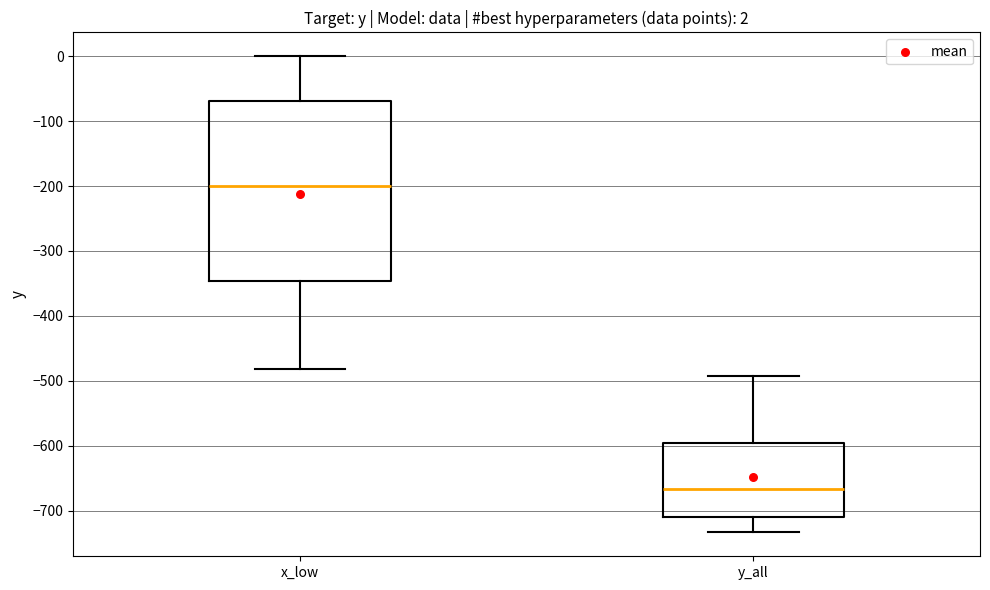

Which box's median line is the highest?

x_low